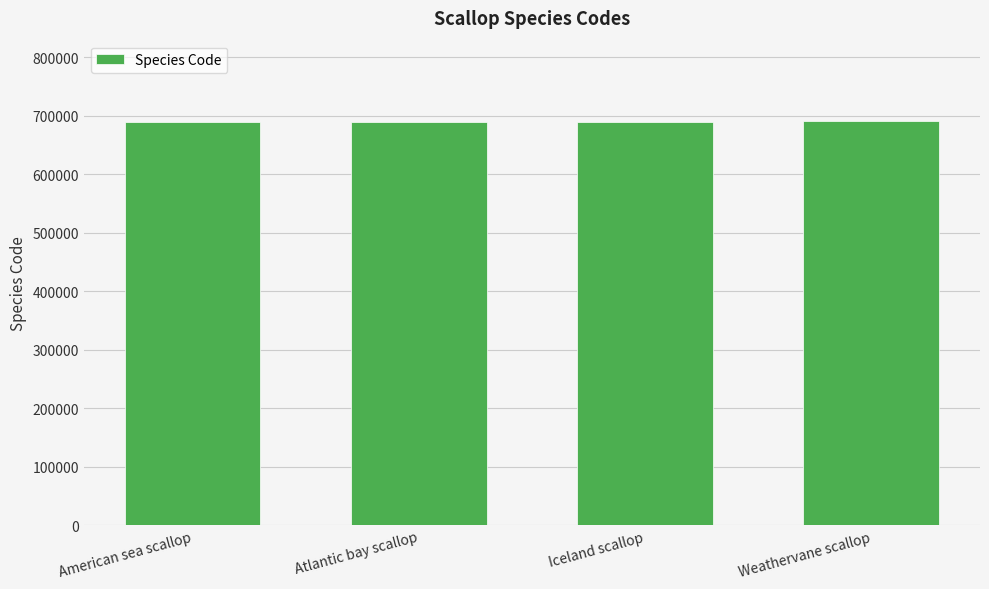

Are the bars grouped side by side (vs. stacked)?

No